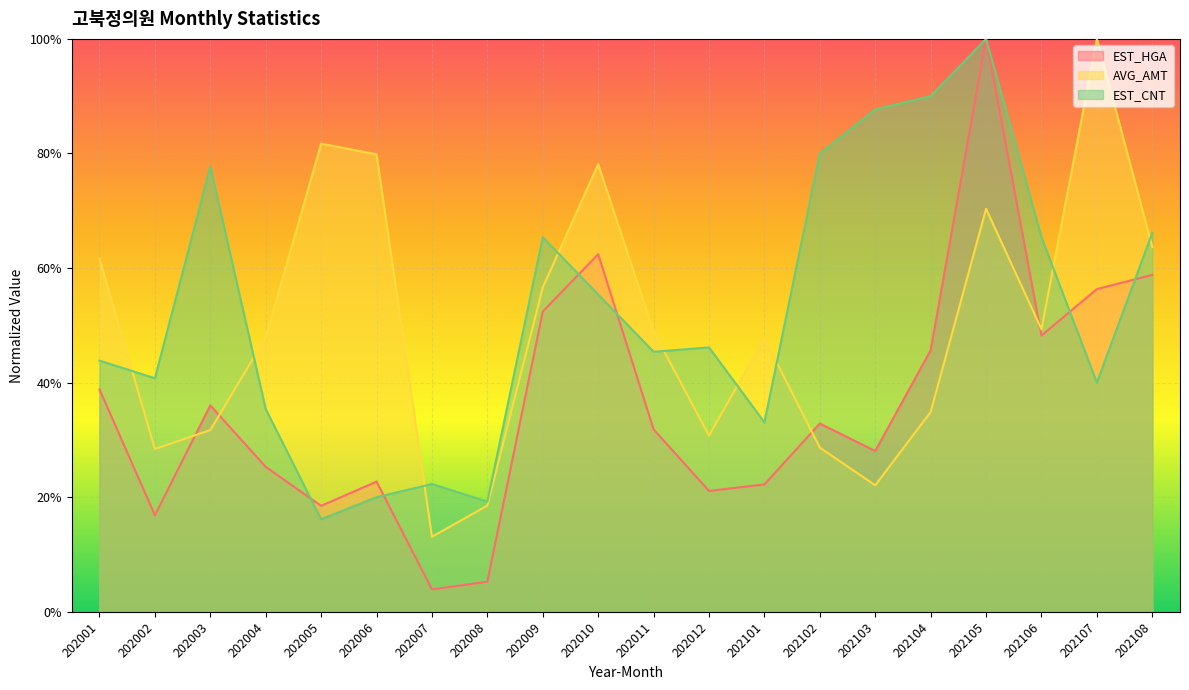

List the series in order of their peak value, highest first.

EST_HGA, AVG_AMT, EST_CNT